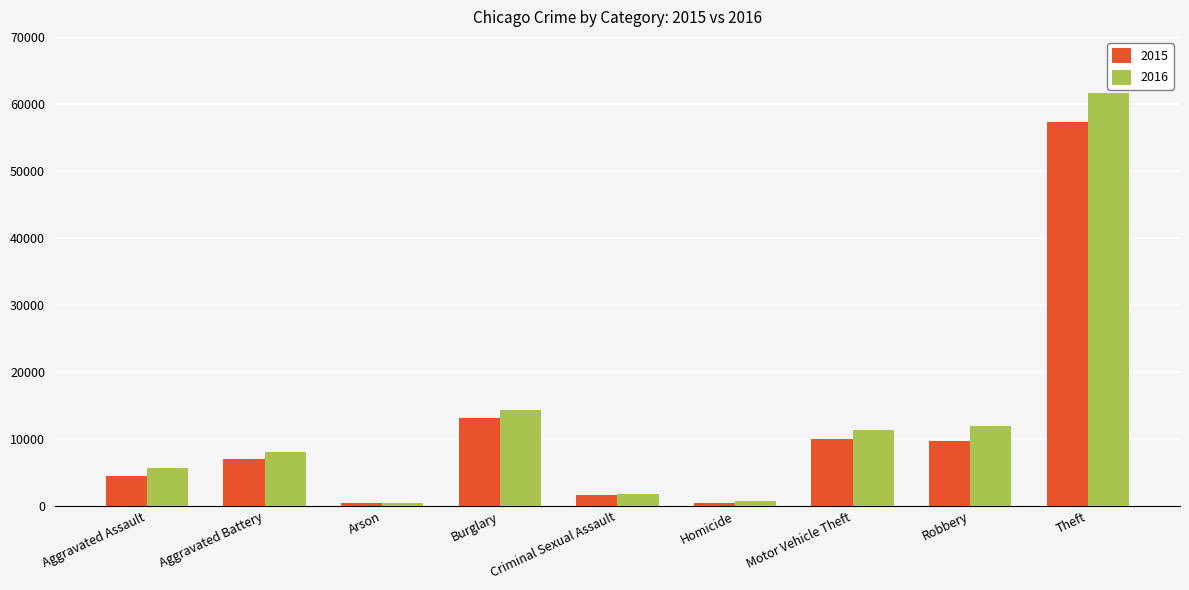

What is the spread (max minus min) of values at Burglary?

1105